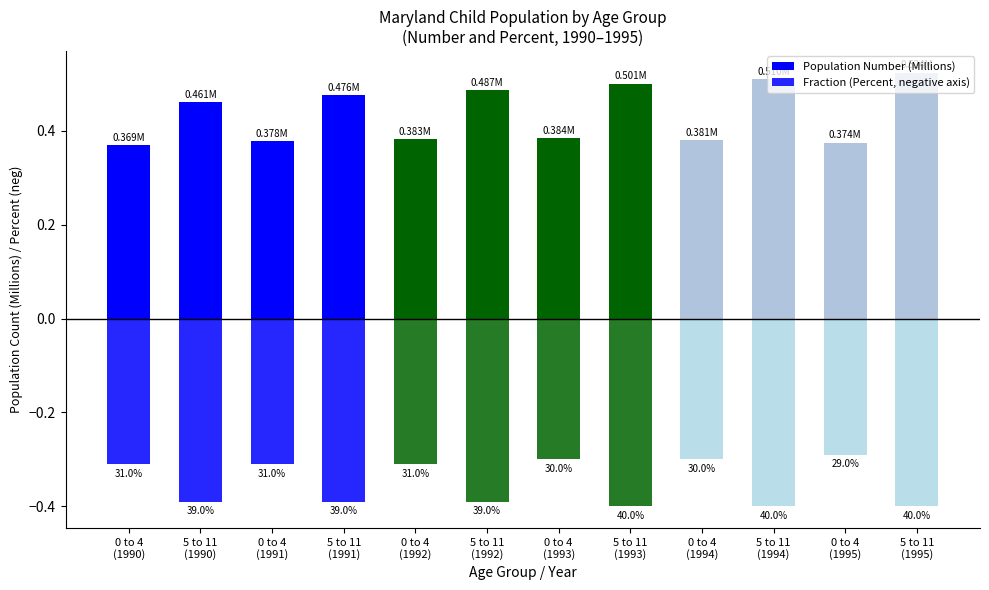

Reading left to right, what are all the values shown in this chart?

Population Number (Millions): 0 to 4
(1990)=0.4	5 to 11
(1990)=0.5	0 to 4
(1991)=0.4	5 to 11
(1991)=0.5	0 to 4
(1992)=0.4	5 to 11
(1992)=0.5	0 to 4
(1993)=0.4	5 to 11
(1993)=0.5	0 to 4
(1994)=0.4	5 to 11
(1994)=0.5	0 to 4
(1995)=0.4	5 to 11
(1995)=0.5
Fraction (Percent, negative axis): 0 to 4
(1990)=-0.3	5 to 11
(1990)=-0.4	0 to 4
(1991)=-0.3	5 to 11
(1991)=-0.4	0 to 4
(1992)=-0.3	5 to 11
(1992)=-0.4	0 to 4
(1993)=-0.3	5 to 11
(1993)=-0.4	0 to 4
(1994)=-0.3	5 to 11
(1994)=-0.4	0 to 4
(1995)=-0.3	5 to 11
(1995)=-0.4